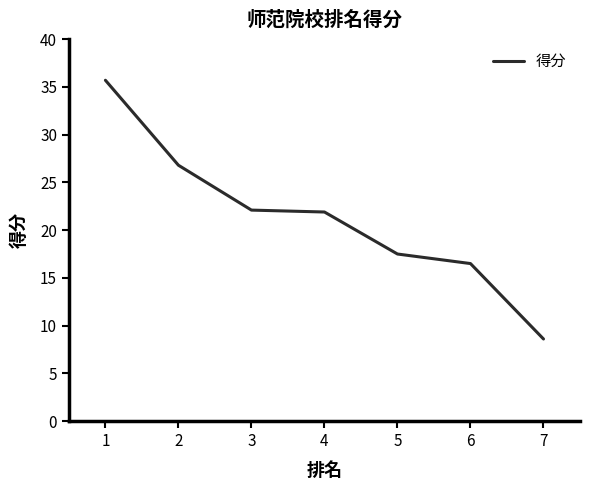

Reading left to right, what are all the values shown in this chart?

1=35.7	2=26.8	3=22.1	4=21.9	5=17.5	6=16.5	7=8.6